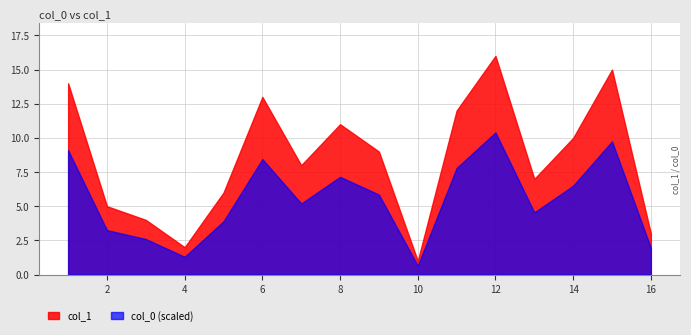

Where does the data first go above 9?

14